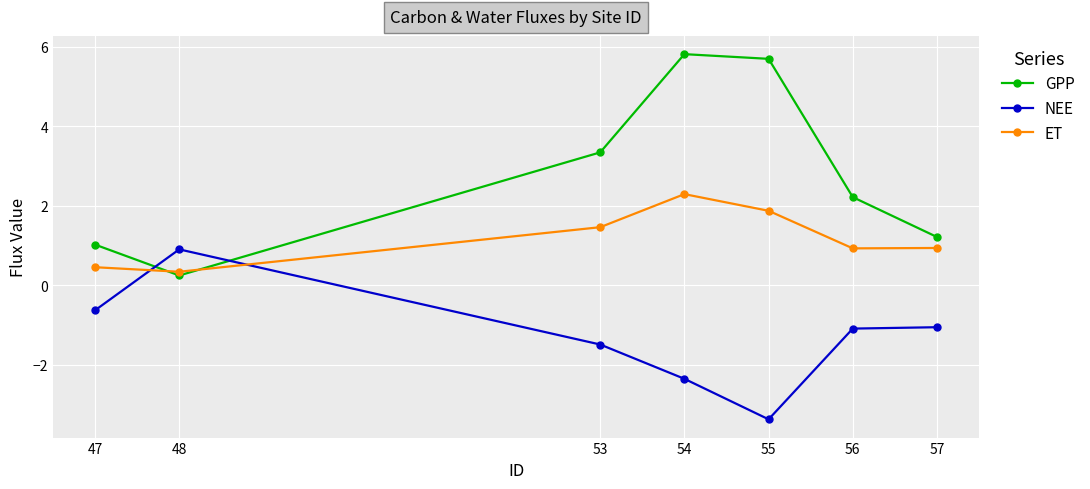

Which category has the lowest value in the ET series?

48